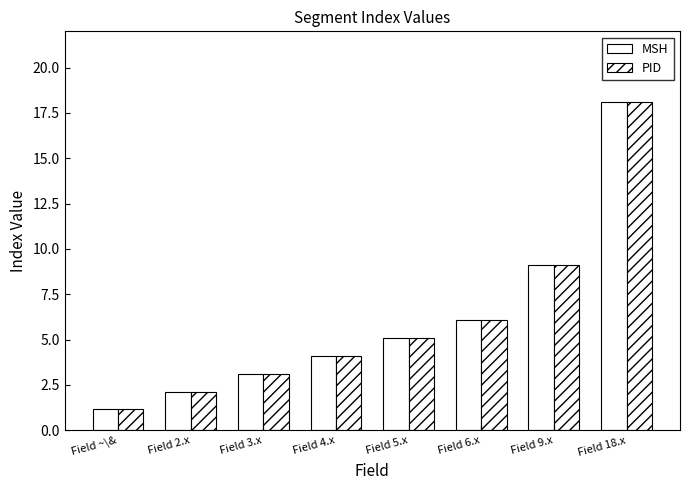

At which category is the sum across all series the highest?

Field 18.x